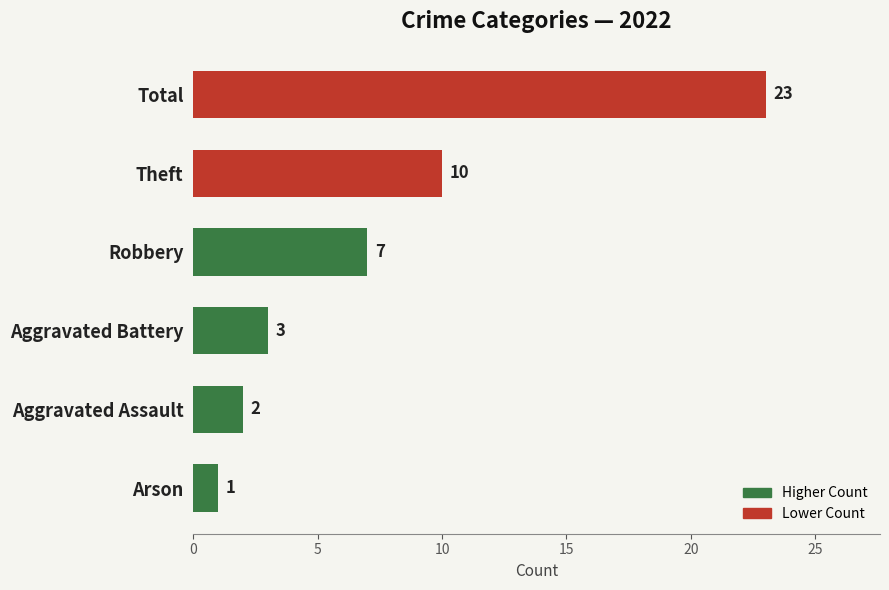

What is the label of the 5th bar from the bottom?

Theft